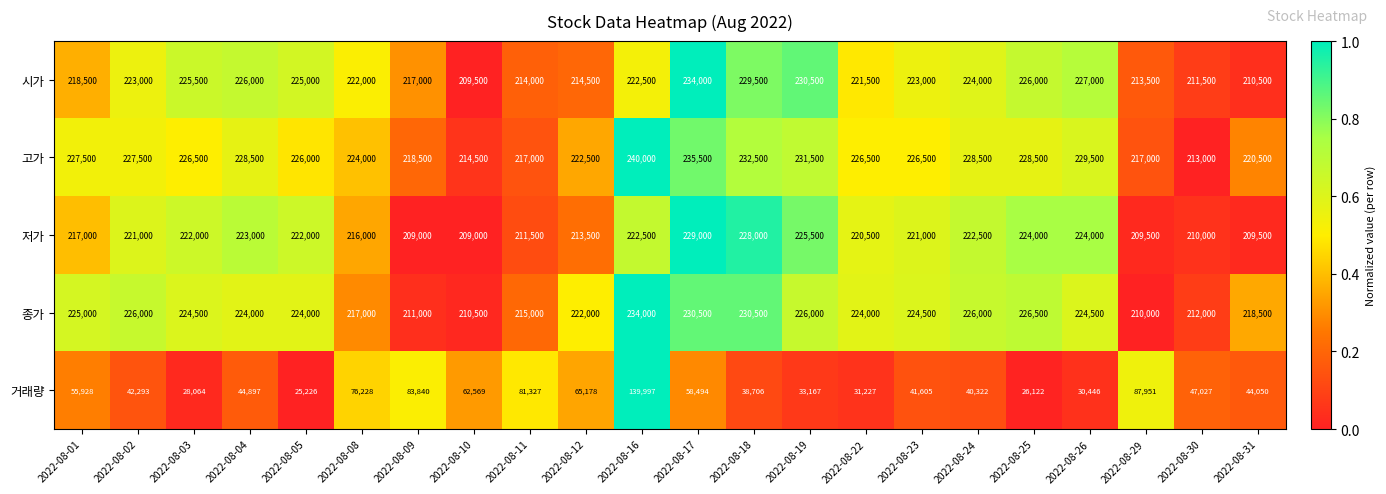

Which category has the highest value across all series?

2022-08-16